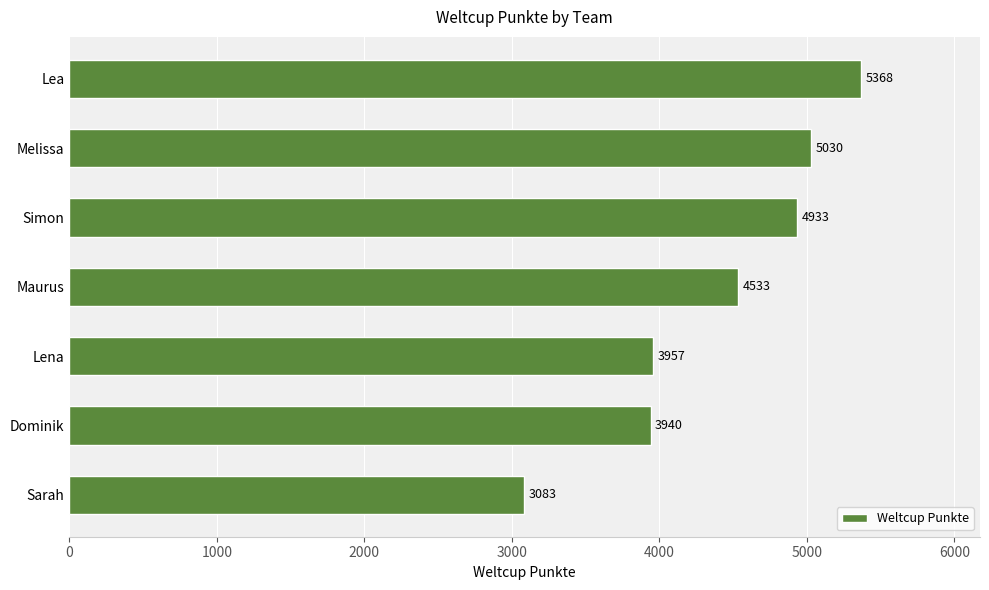

List the labels in order of value, largest first.

Lea, Melissa, Simon, Maurus, Lena, Dominik, Sarah